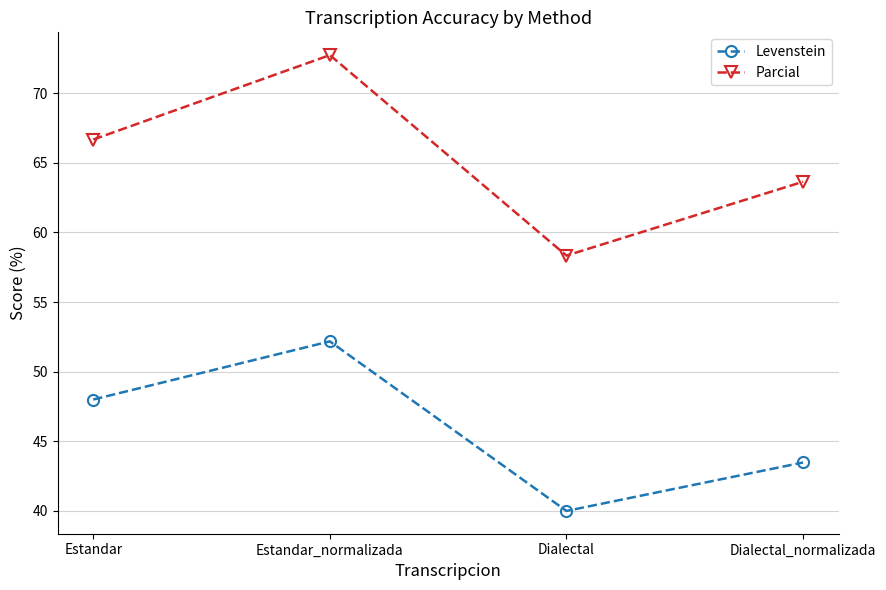

What are all the series names shown in the legend?

Levenstein, Parcial